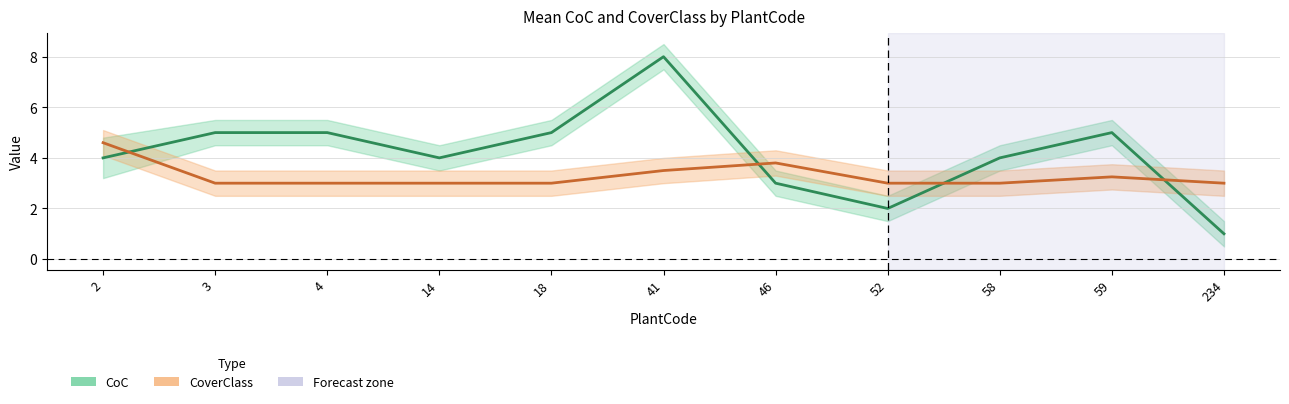

What is the smallest value displayed?

1.0